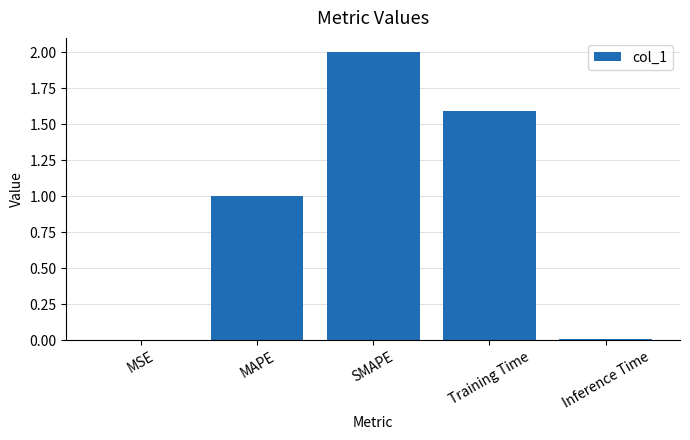

Which label corresponds to the largest value in the chart?

SMAPE